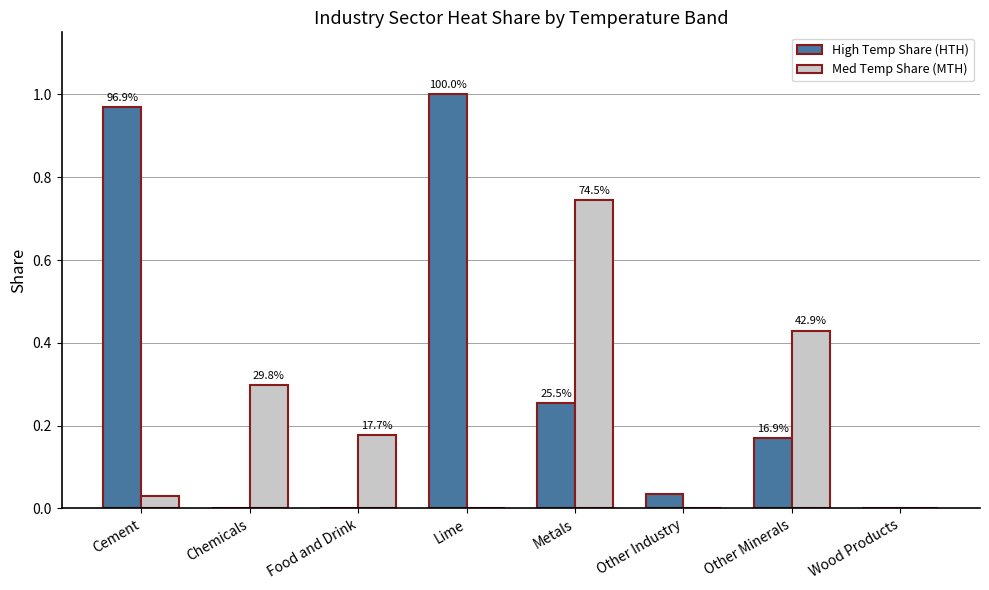

What are all the series names shown in the legend?

High Temp Share (HTH), Med Temp Share (MTH)